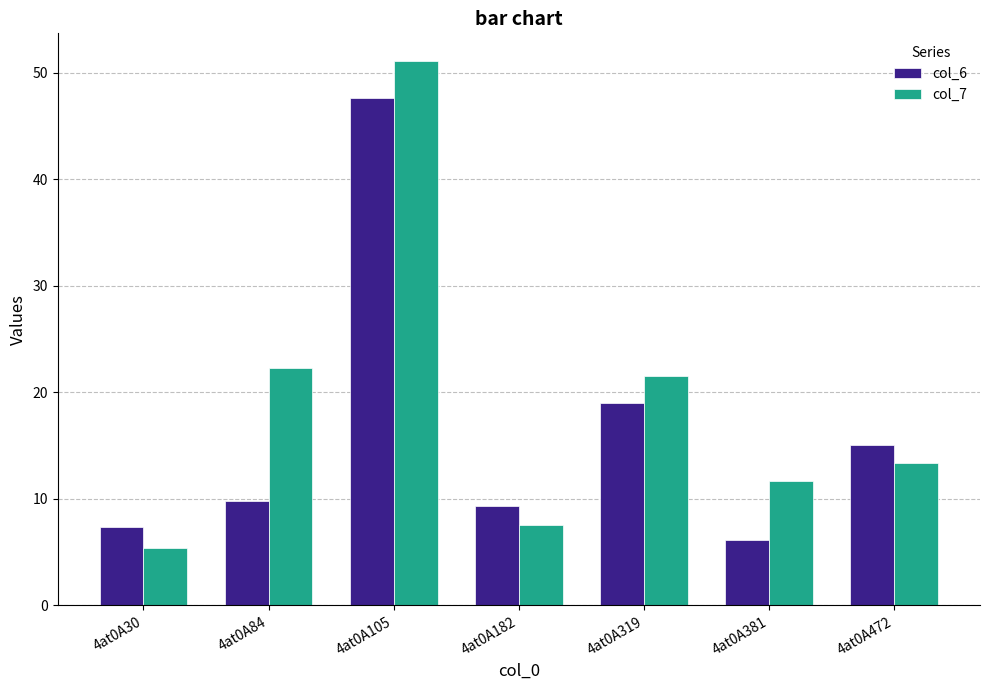

List the series in order of their peak value, highest first.

col_7, col_6